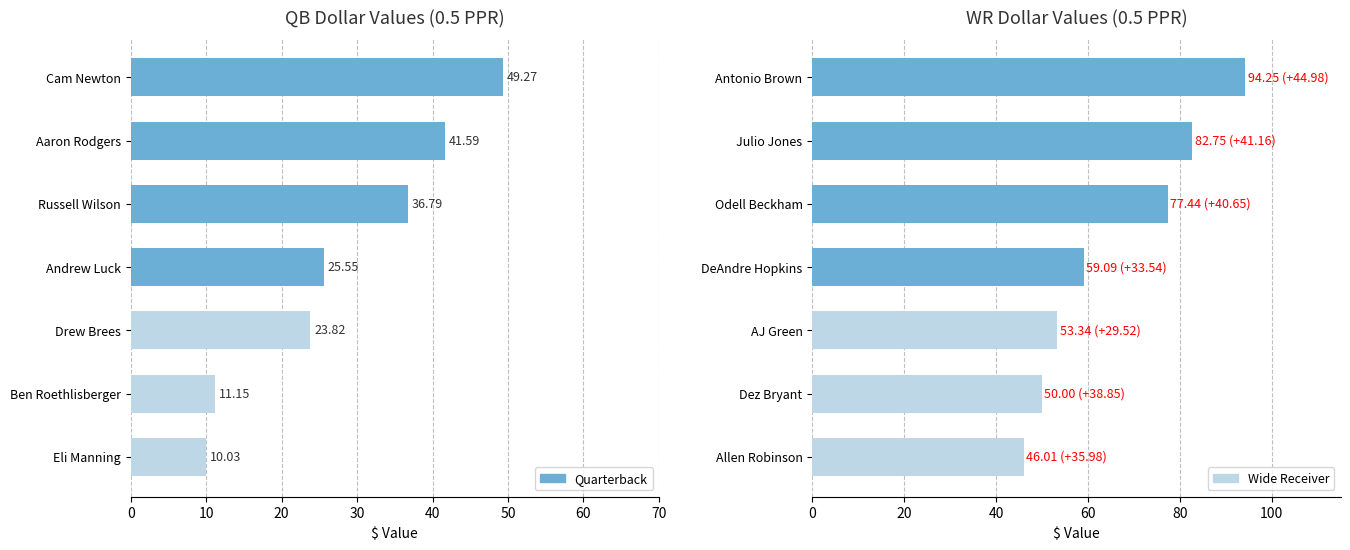

What is the difference between the Quarterback values at 40 and 50?

4.8